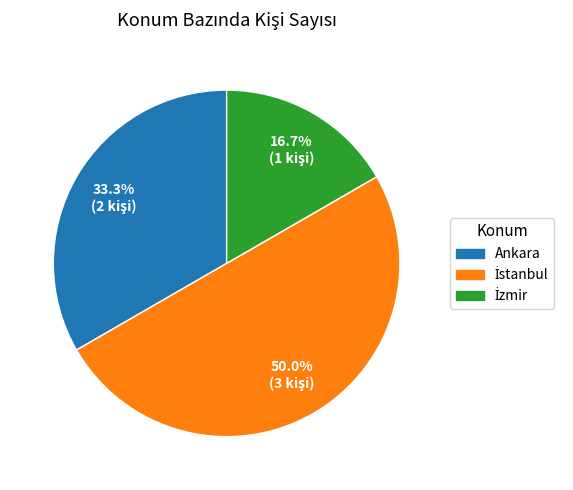

Does Ankara represent more than half of the total?

No